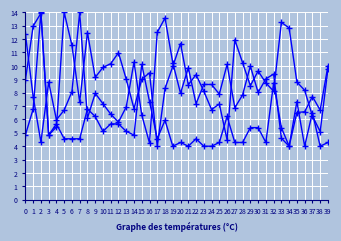

Does the chart have visible grid lines?

Yes